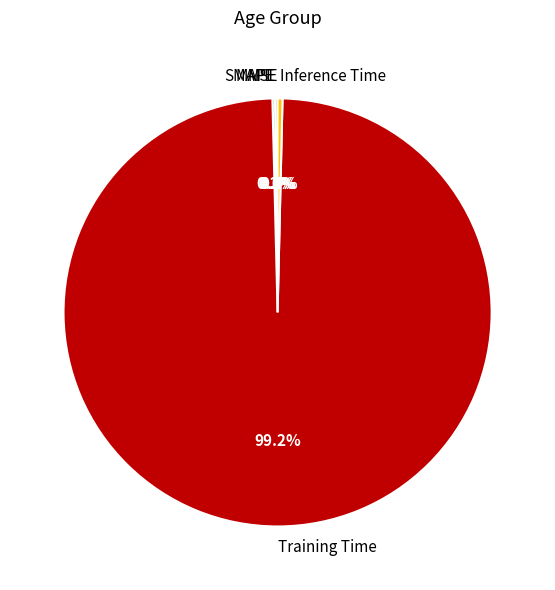

What percentage is NOT represented by Training Time?

0.8%